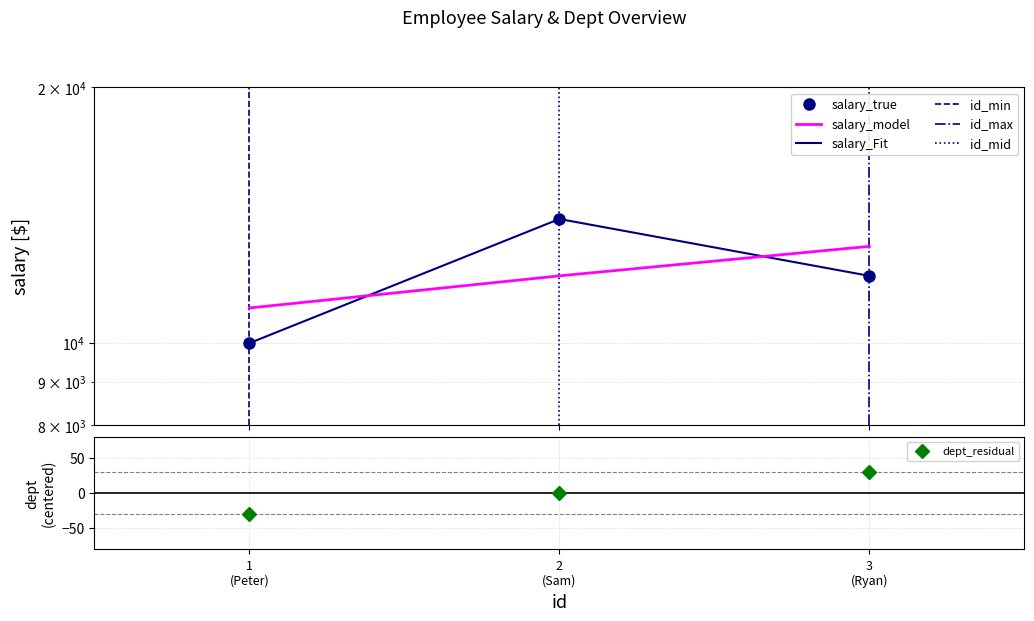

Is this an area chart (filled region under the line)?

No